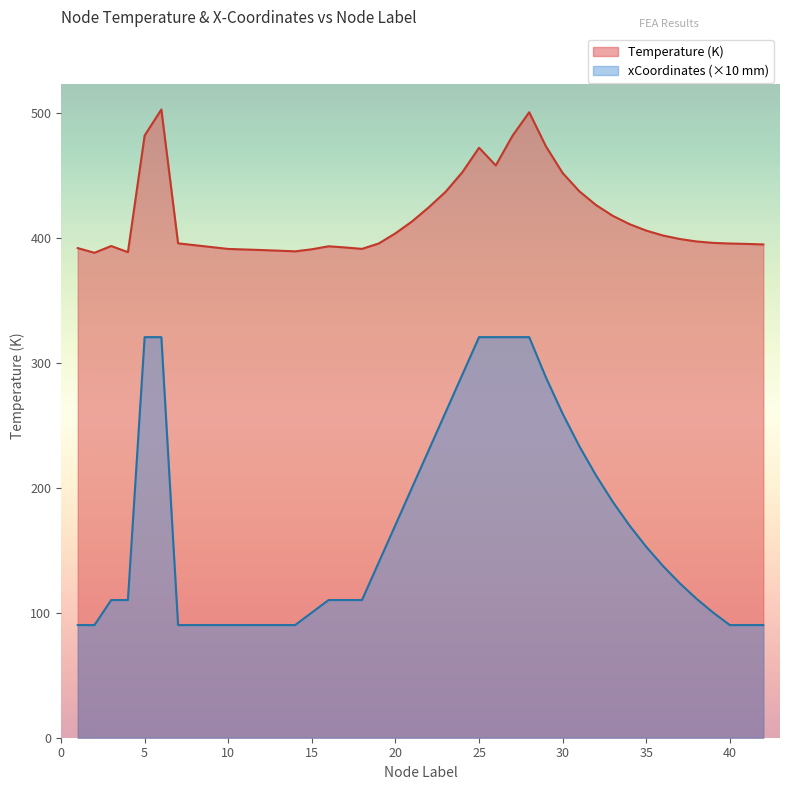

What is the difference between the highest and lowest values at 40?

305.3